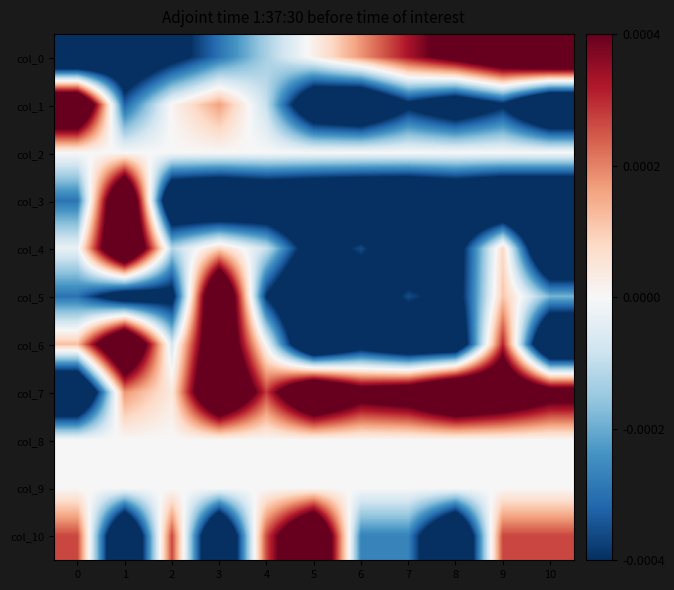

What is the minimum value shown in the chart?

-1.0